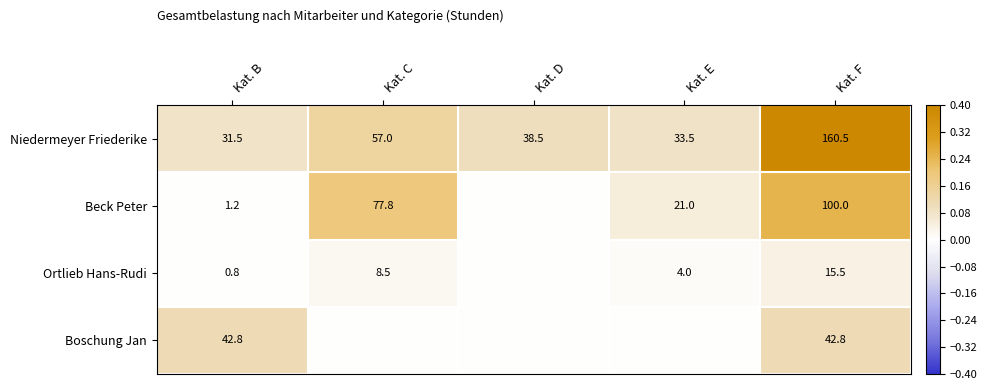

The value of Ortlieb Hans-Rudi at Kat. B is 1.1. True or false?

False